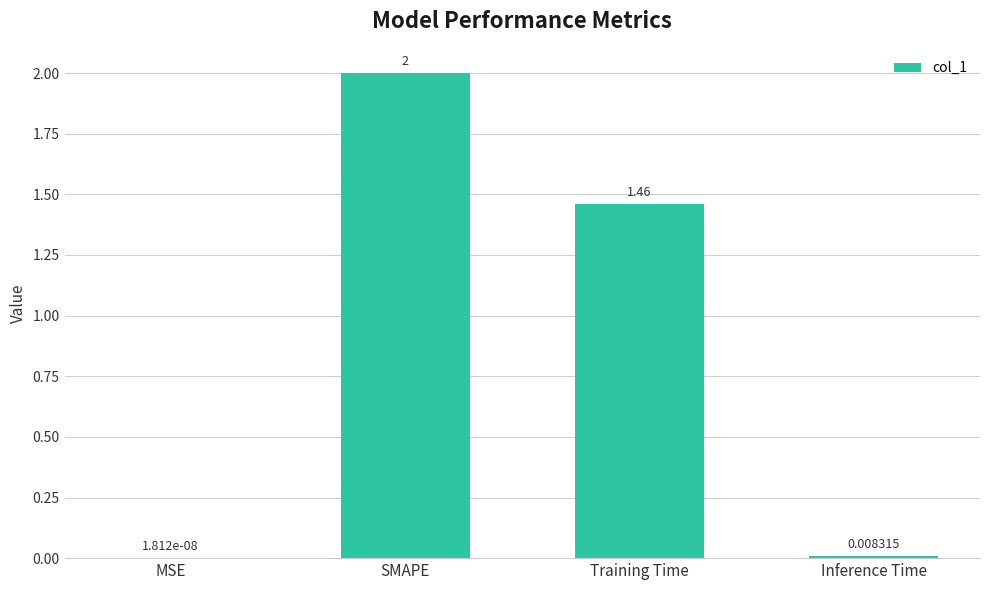

Which label corresponds to the largest value in the chart?

SMAPE